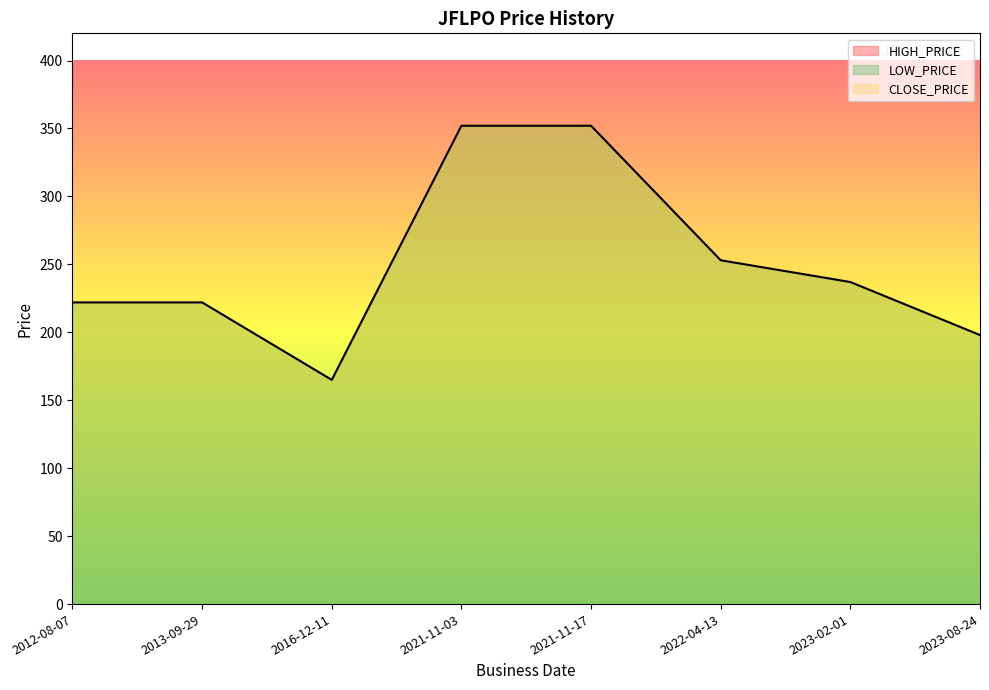

How many data points does each series have?

8